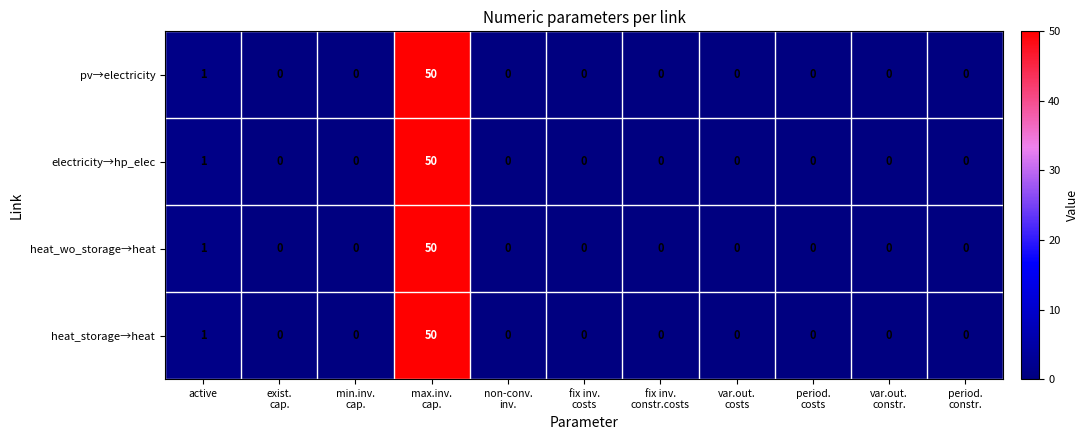

What is the difference between the maximum and second lowest values in the electricity→hp_elec series?

50